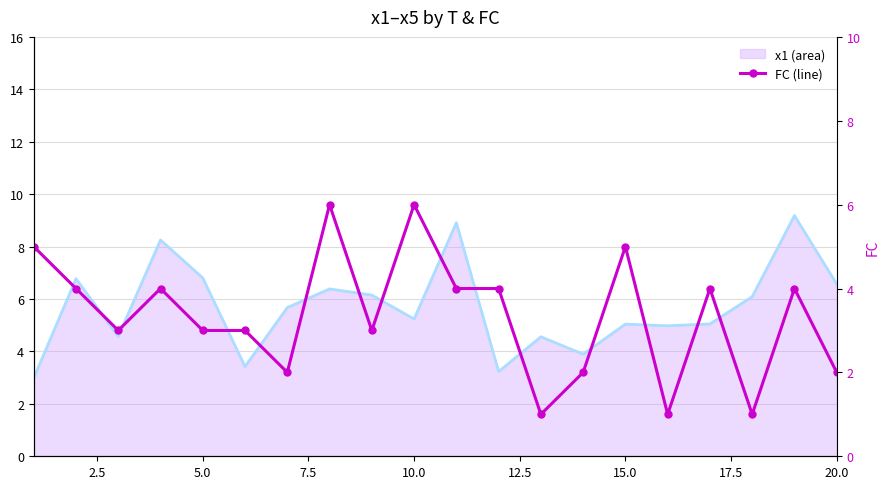

The value at 7.5 is 3. True or false?

False